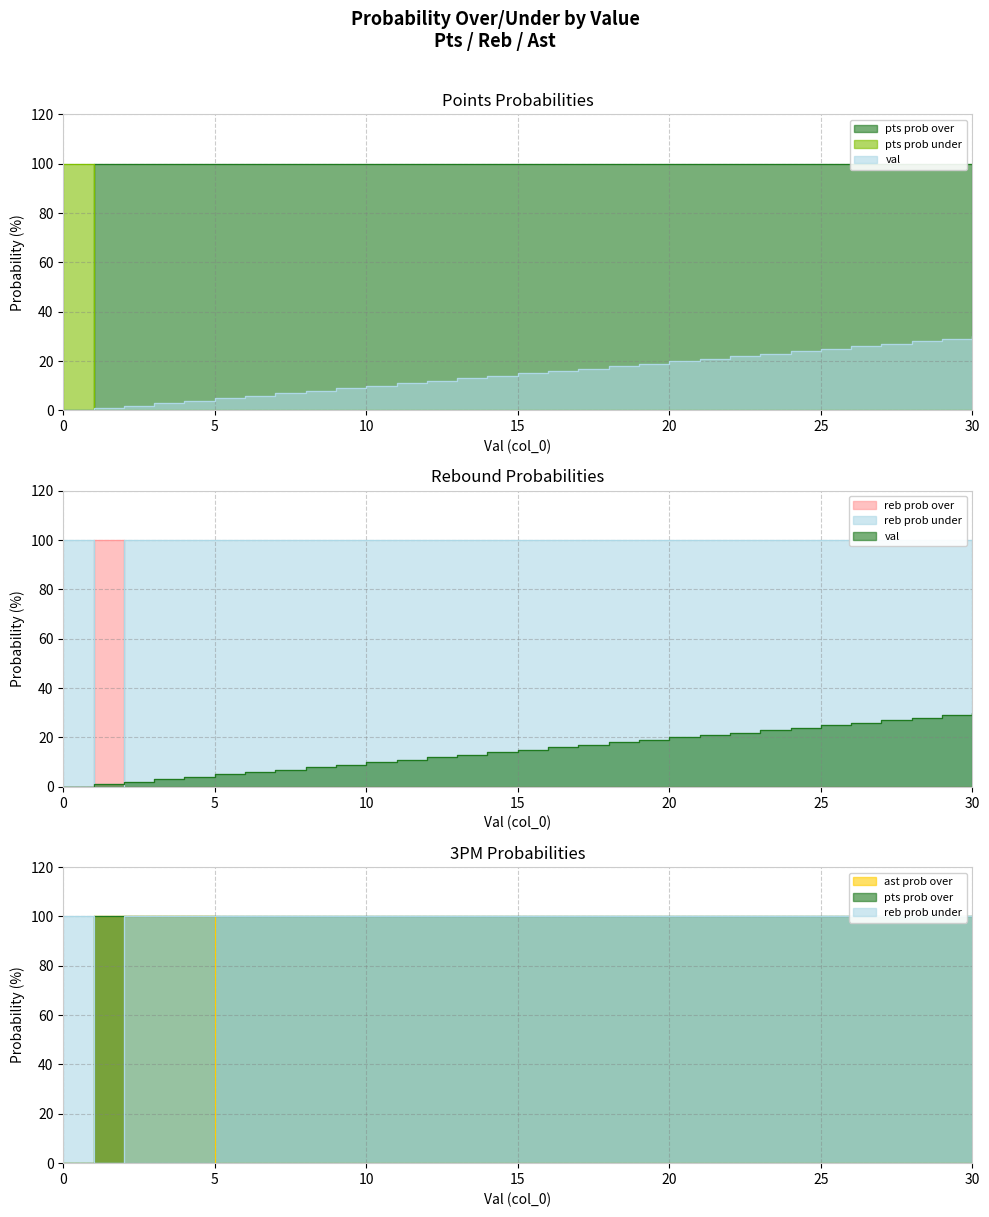

At which category is the sum across all series the highest?

4